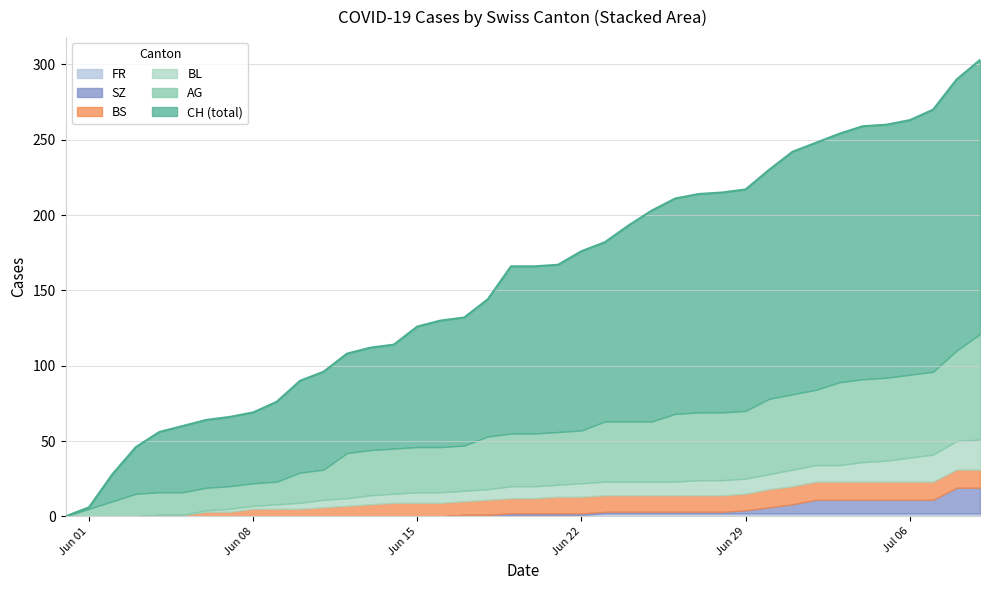

The value of FR at 35 is 2. True or false?

True